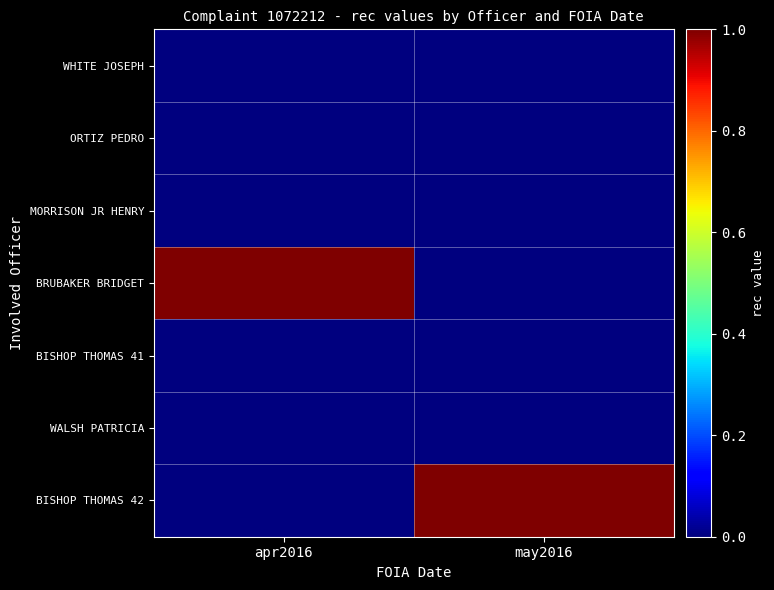

What is the spread (max minus min) of values at may2016?

1